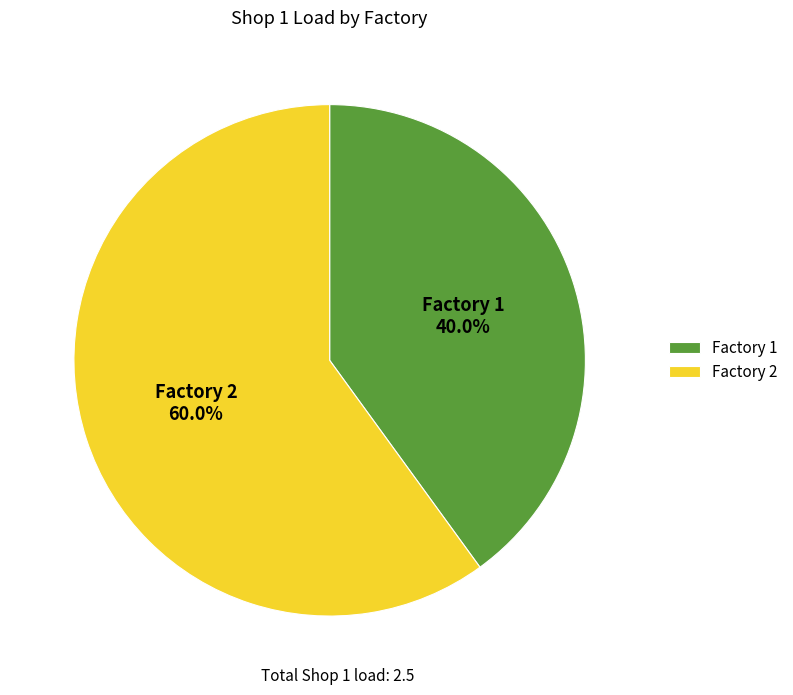

How many slices are in this pie chart?

2